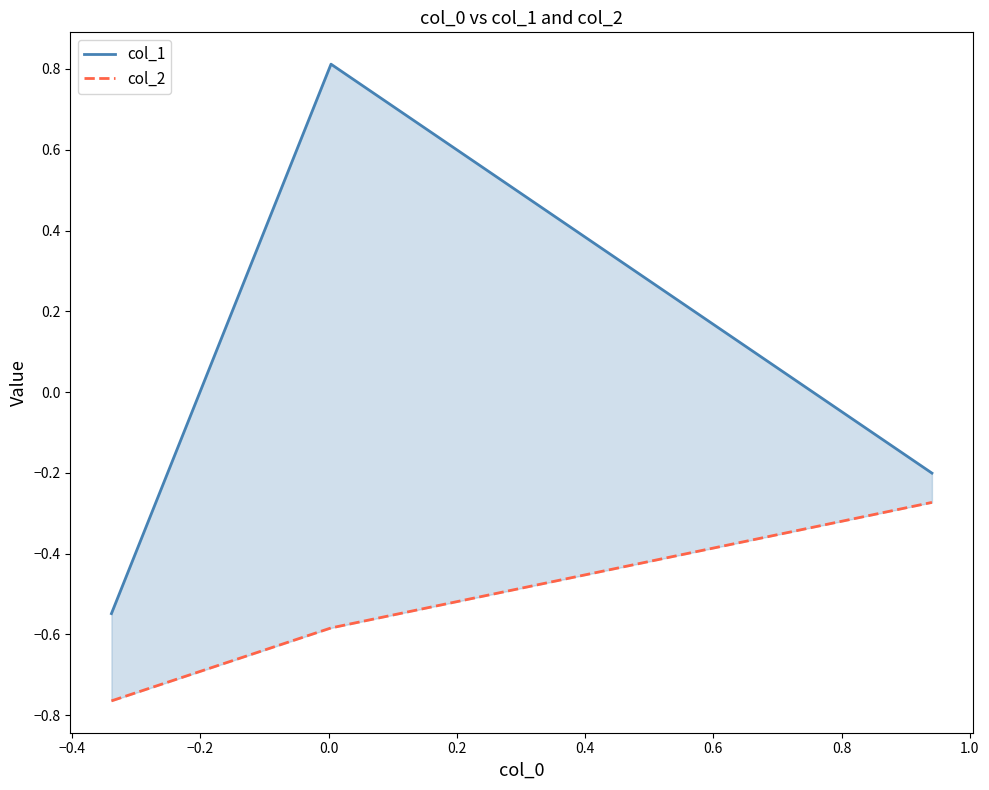

How many negative values does the col_1 series have?

2